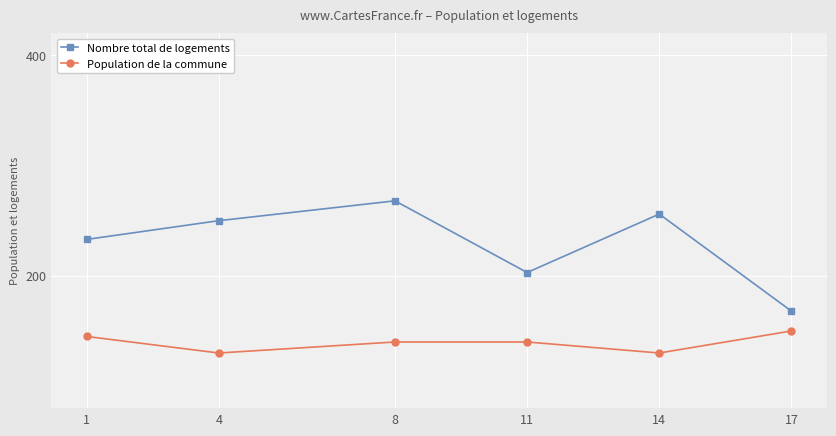

What is the value of the Population de la commune point at the 3rd from the left?

140